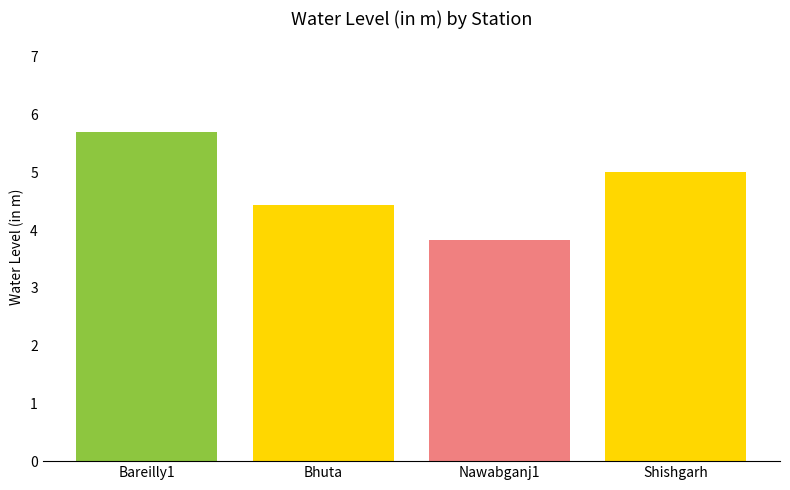

How many bars are there in total?

4